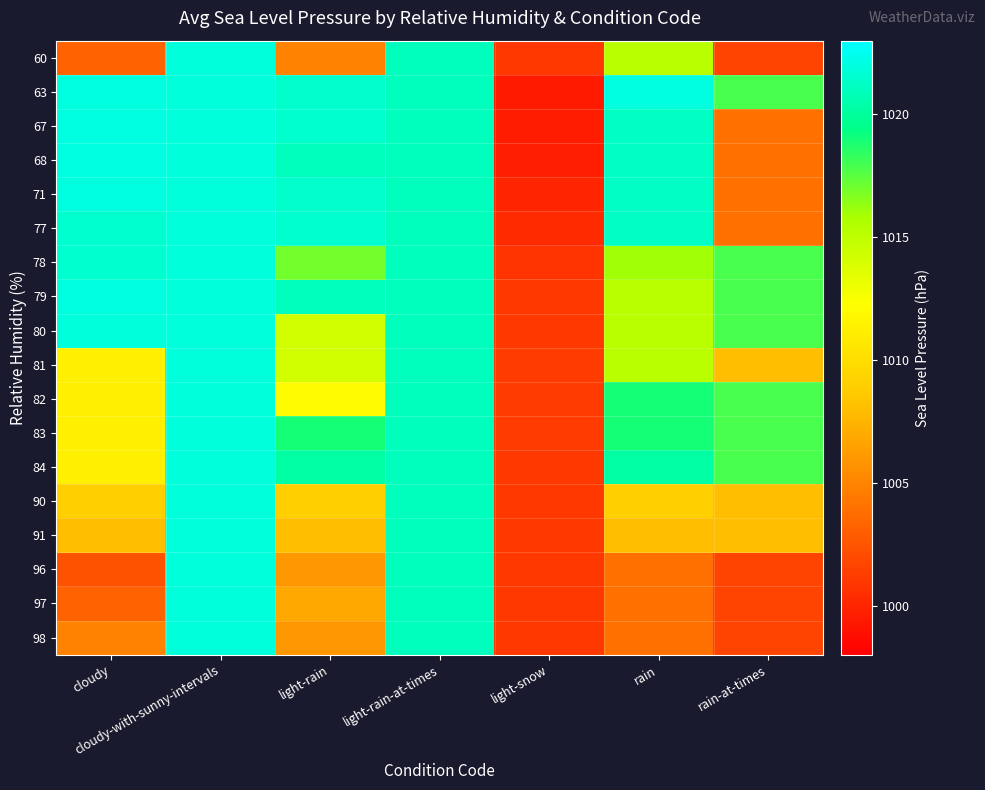

At which category does the chart reach its peak across all series?

cloudy